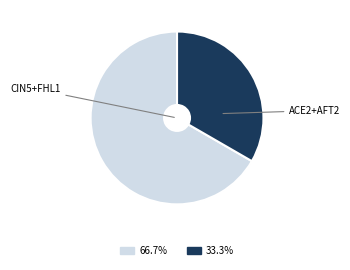

Does any single category account for the majority?

Yes